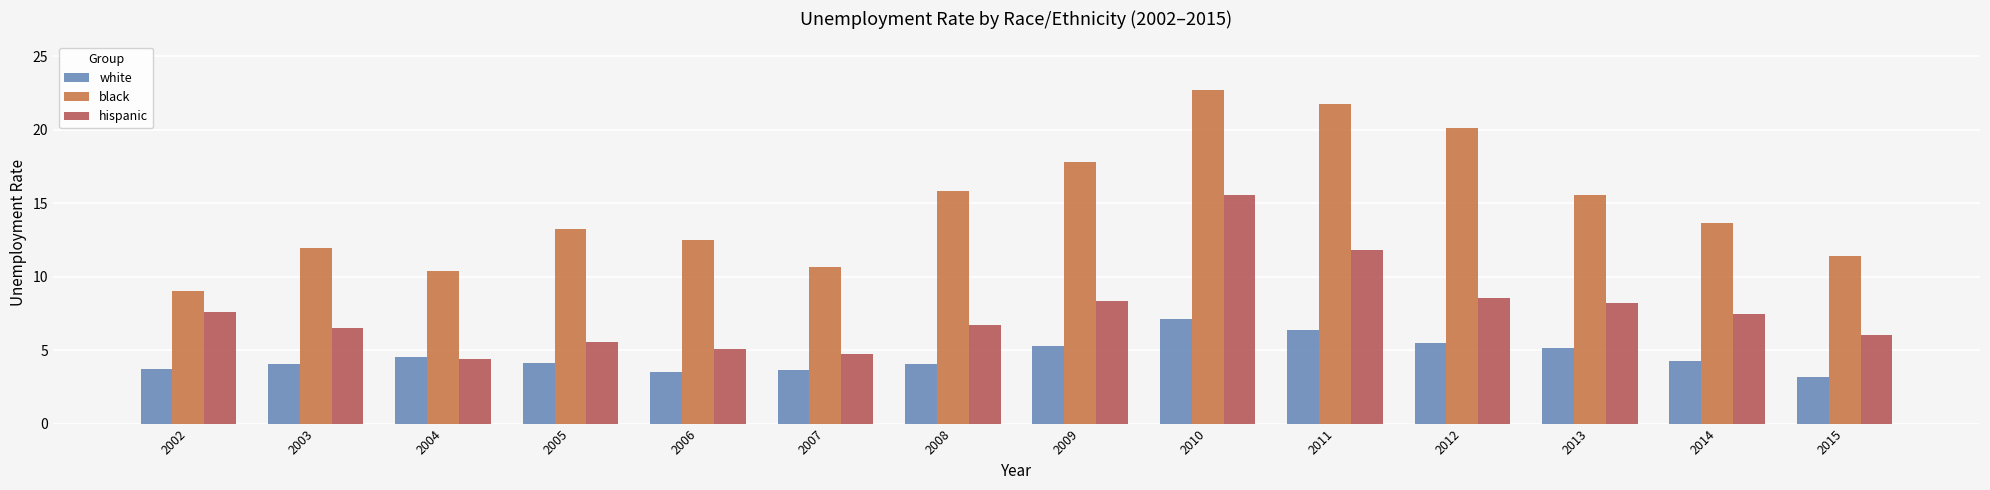

Are the bars horizontal?

No